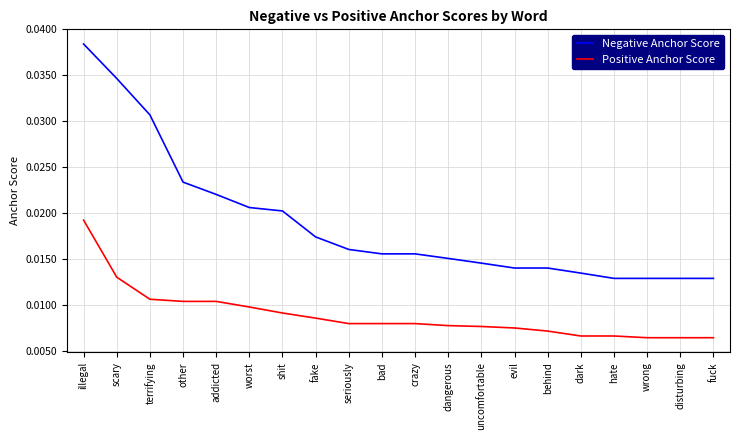

How many Positive Anchor Score values are between 0 and 1?

20